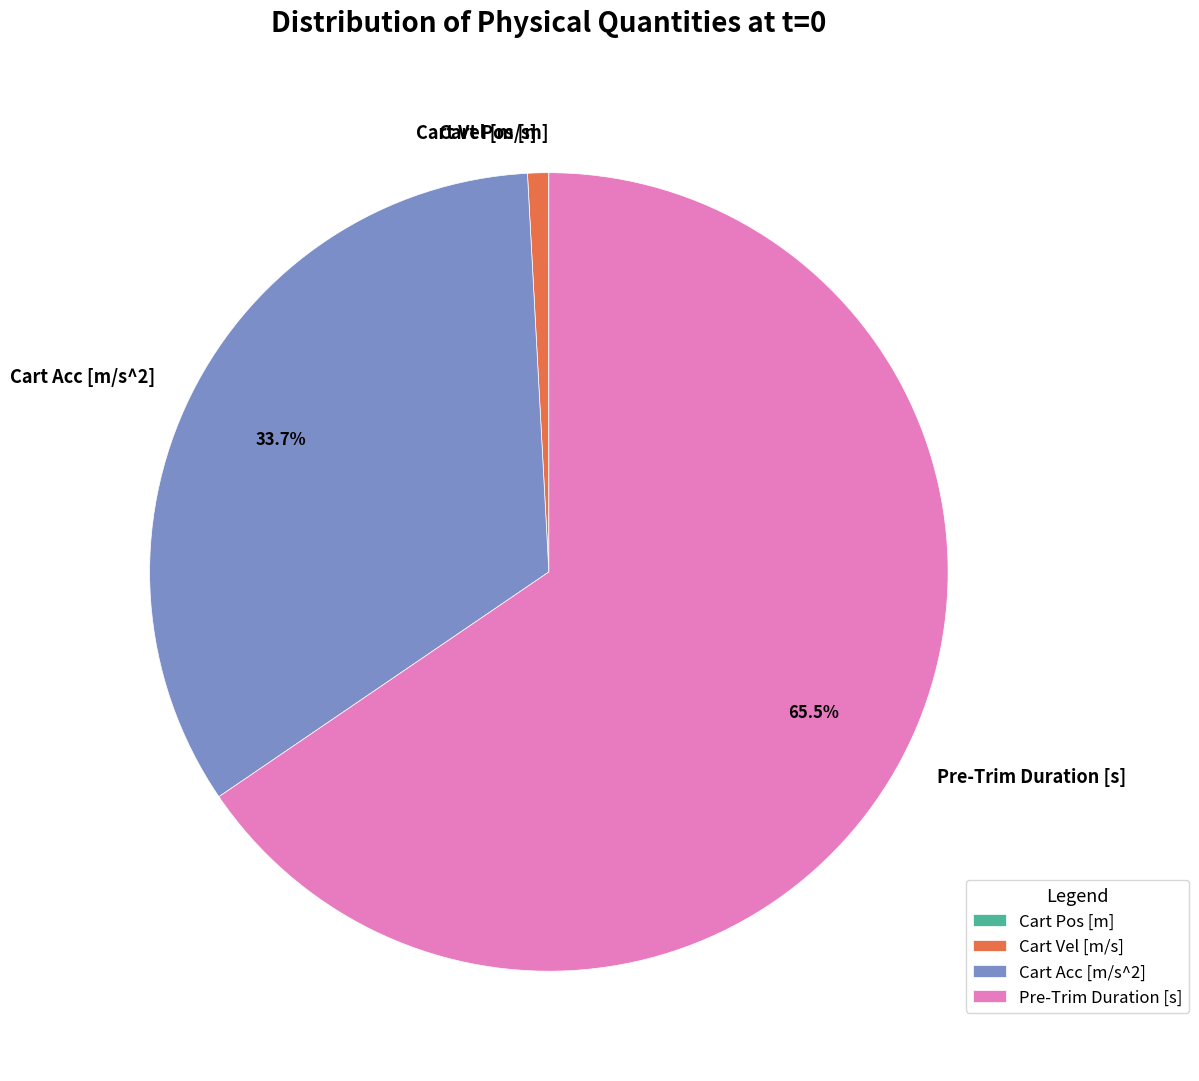

Combined, do Cart Acc [m/s^2] and Cart Vel [m/s] account for over 50%?

No